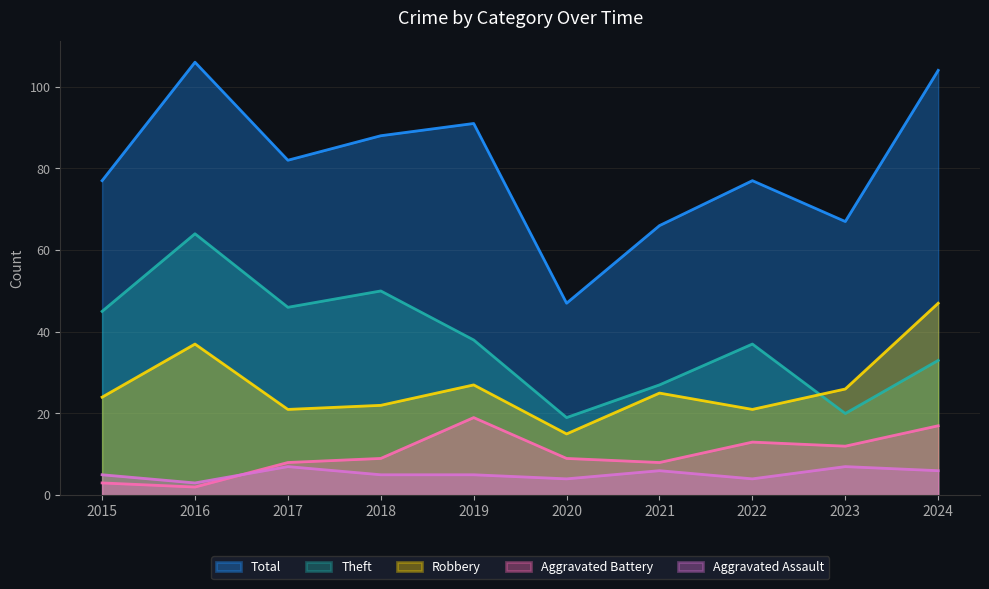

Count the number of categories in the chart.

10